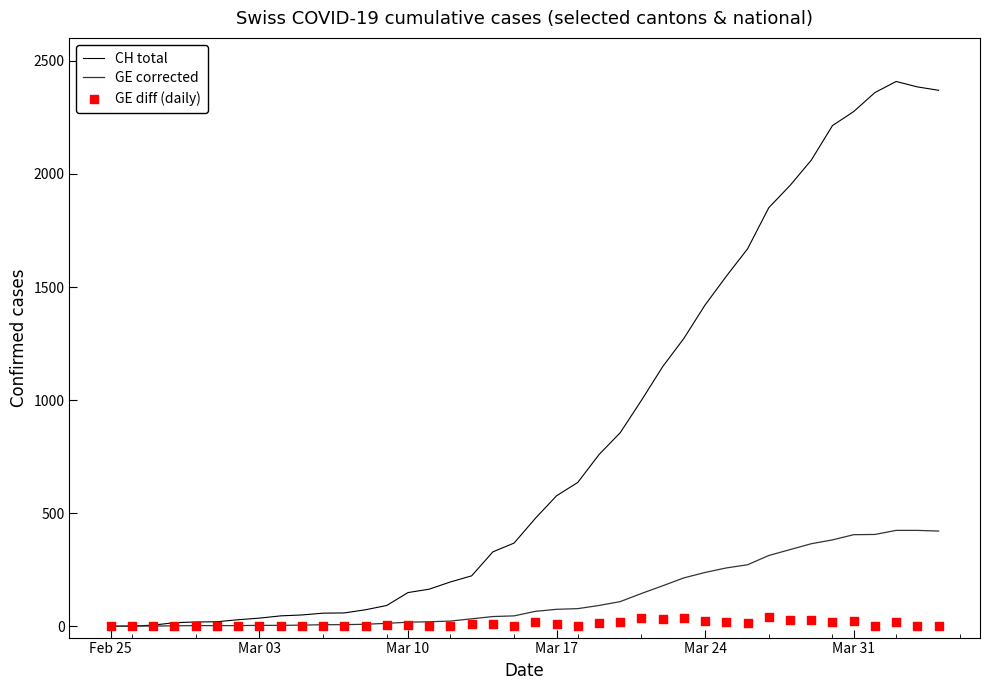

What is the highest value of the CH total series?

2409